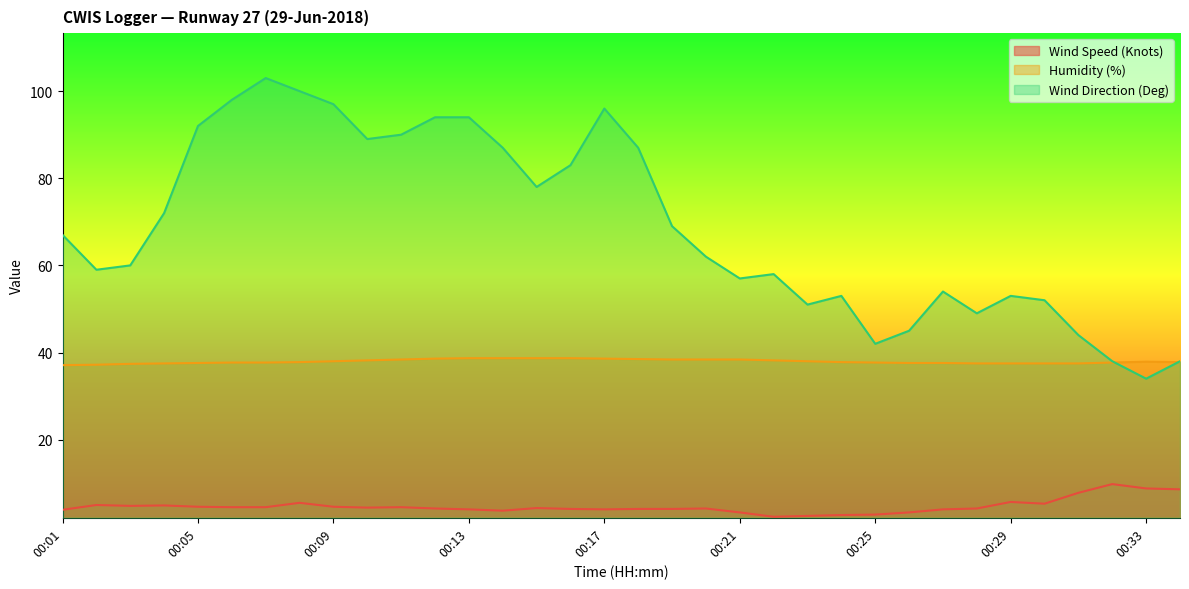

How many categories are shown in the chart?

34